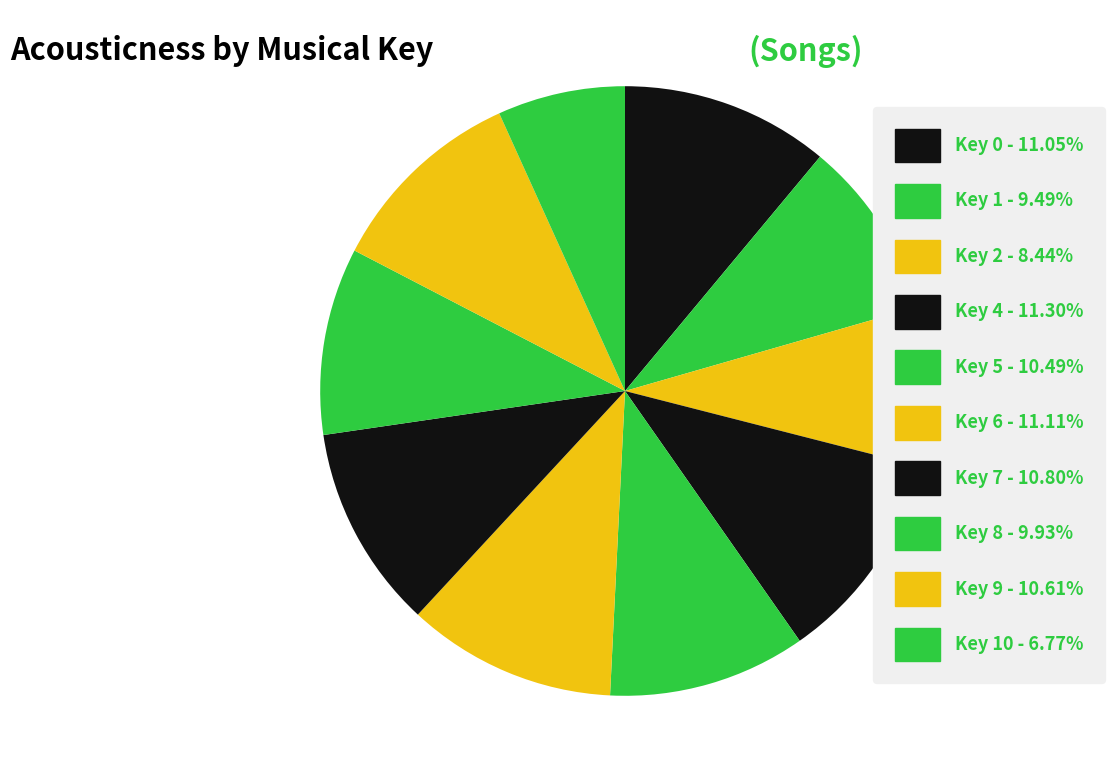

How many slices are in this pie chart?

10